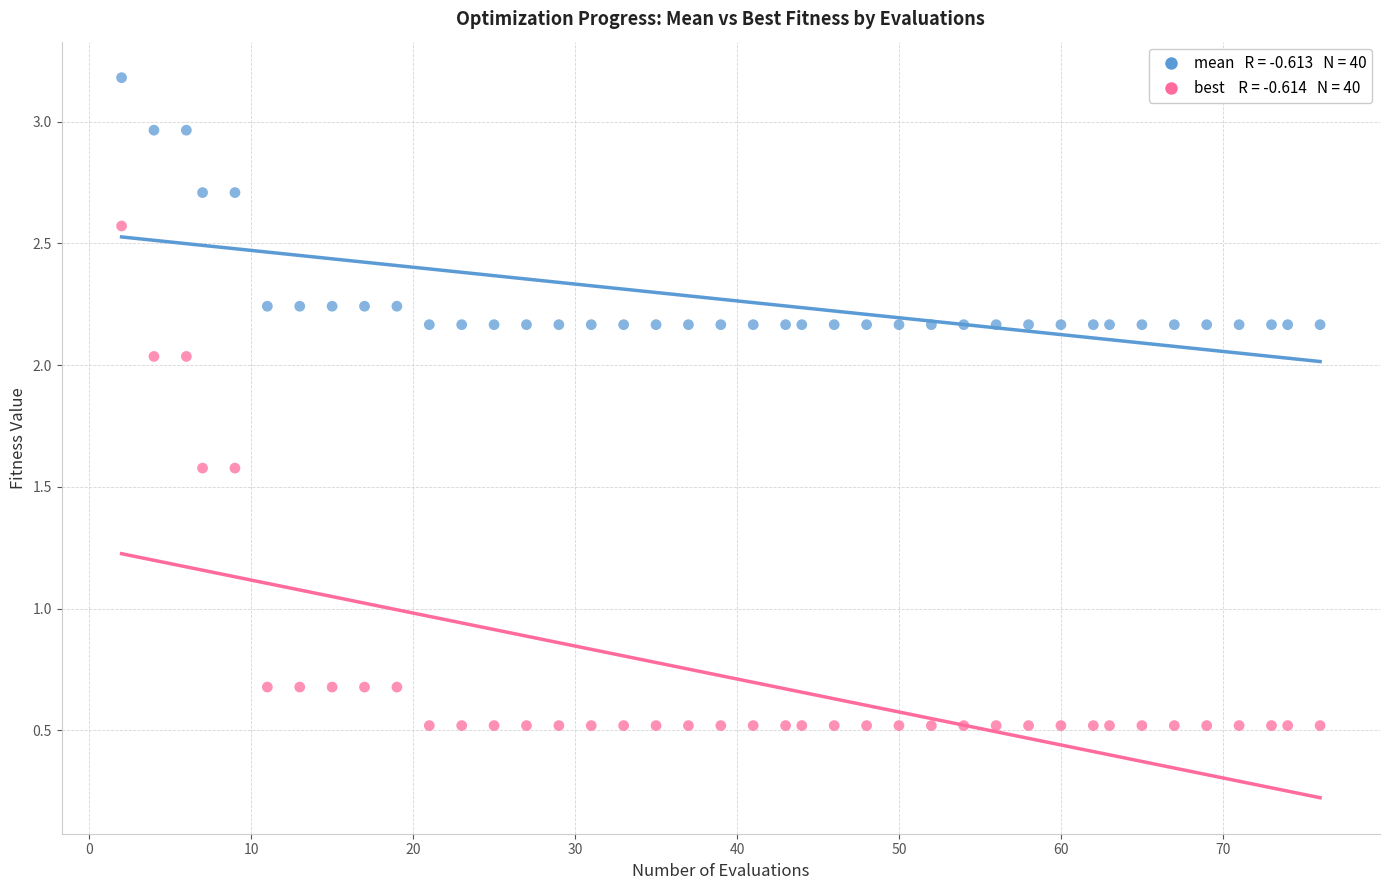

Across all data points, what is the range of X values (max minus min)?

74.0